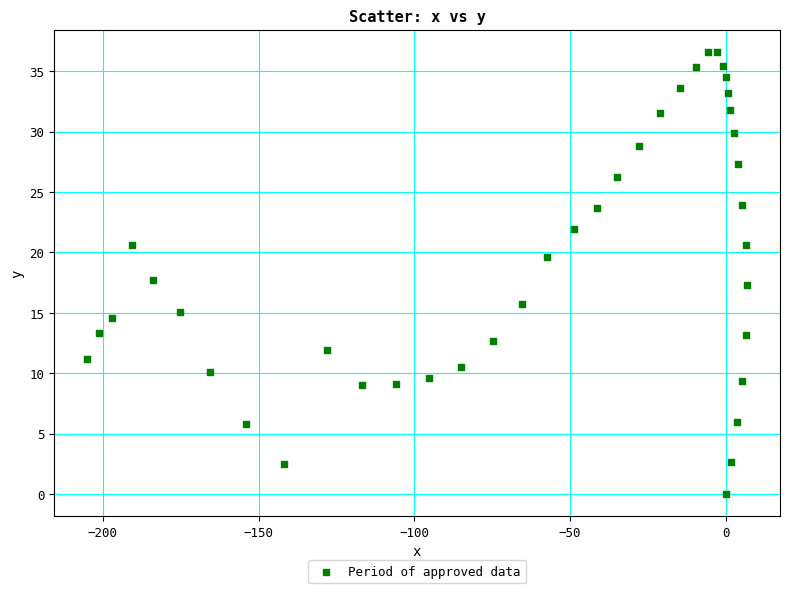

What is the range of X values (max minus min)?

211.8